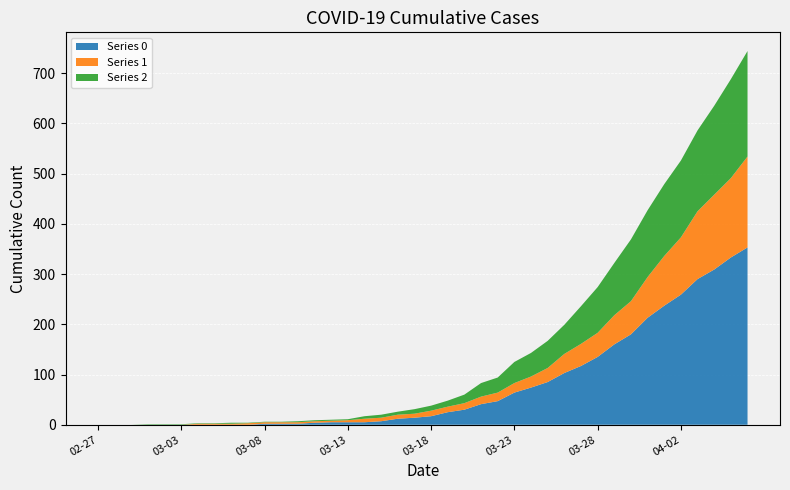

Reading right to left, transcribe all the data shown in this chart.

0: 353	333	309	290	259	237	213	180	160	135	117	103	85	74	64	47	41	30	25	17	14	12	7	5	5	5	4	2	2	2	0	0	0	0	0	0	0	0	0	0
1: 181	158	149	135	114	99	81	66	58	48	44	38	28	22	19	17	15	13	11	11	8	8	7	7	4	3	3	3	3	3	3	2	2	2	0	0	0	0	0	0
2: 210	197	177	161	153	143	133	123	104	91	75	58	54	47	42	30	27	17	12	10	9	6	6	5	2	2	2	2	1	1	1	2	1	1	1	1	1	0	0	0